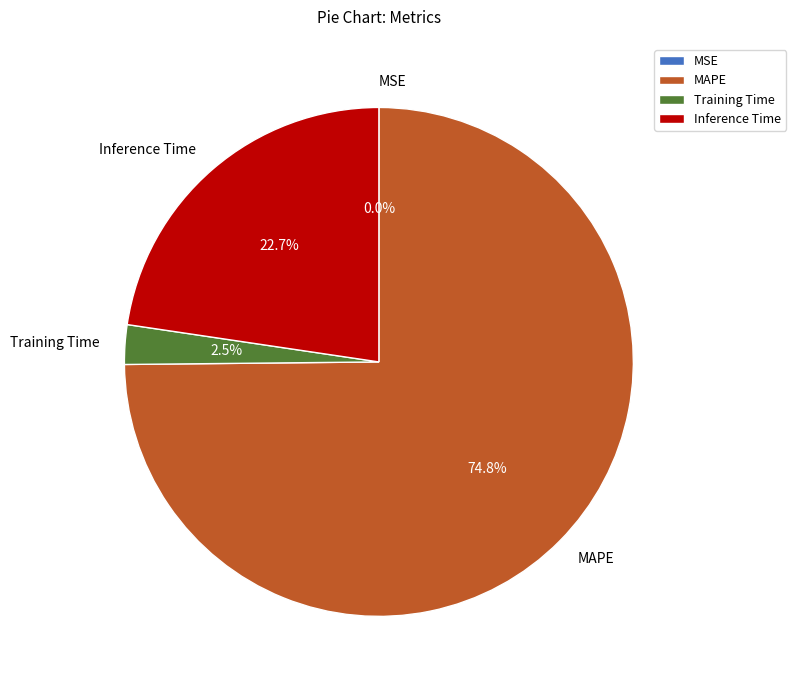

Which slice is the largest?

MAPE